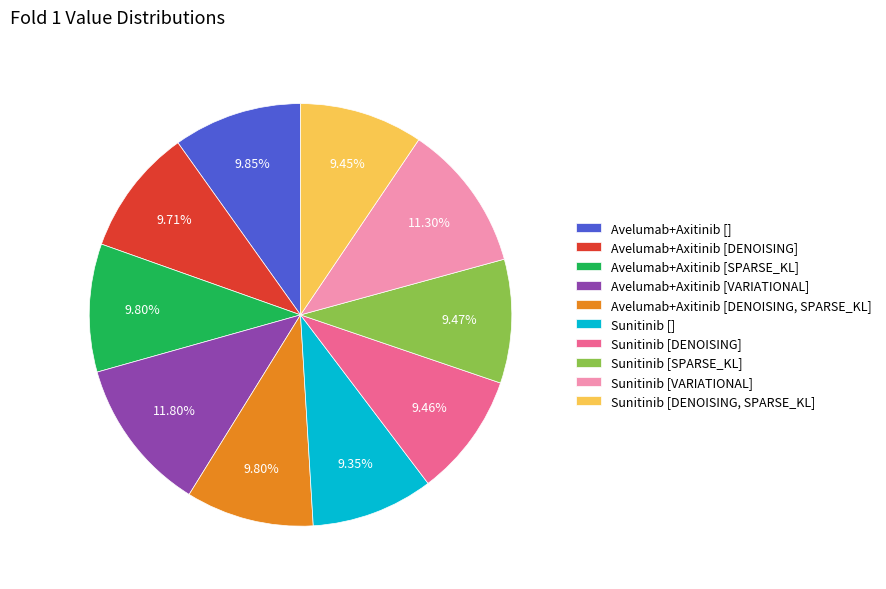

Combined, do Avelumab+Axitinib [DENOISING] and Avelumab+Axitinib [DENOISING, SPARSE_KL] account for over 50%?

No